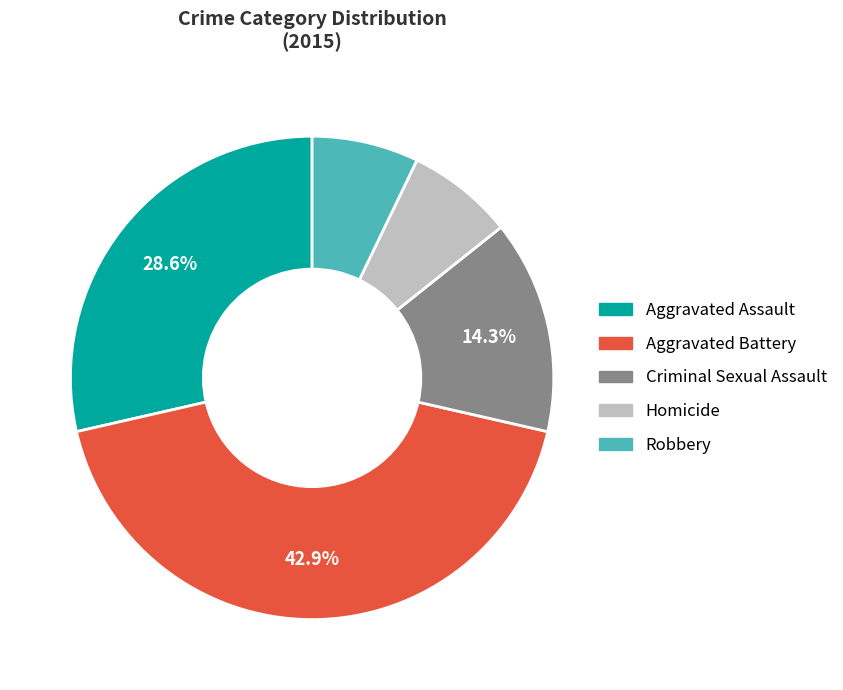

What portion of the pie excludes Criminal Sexual Assault?

85.7%